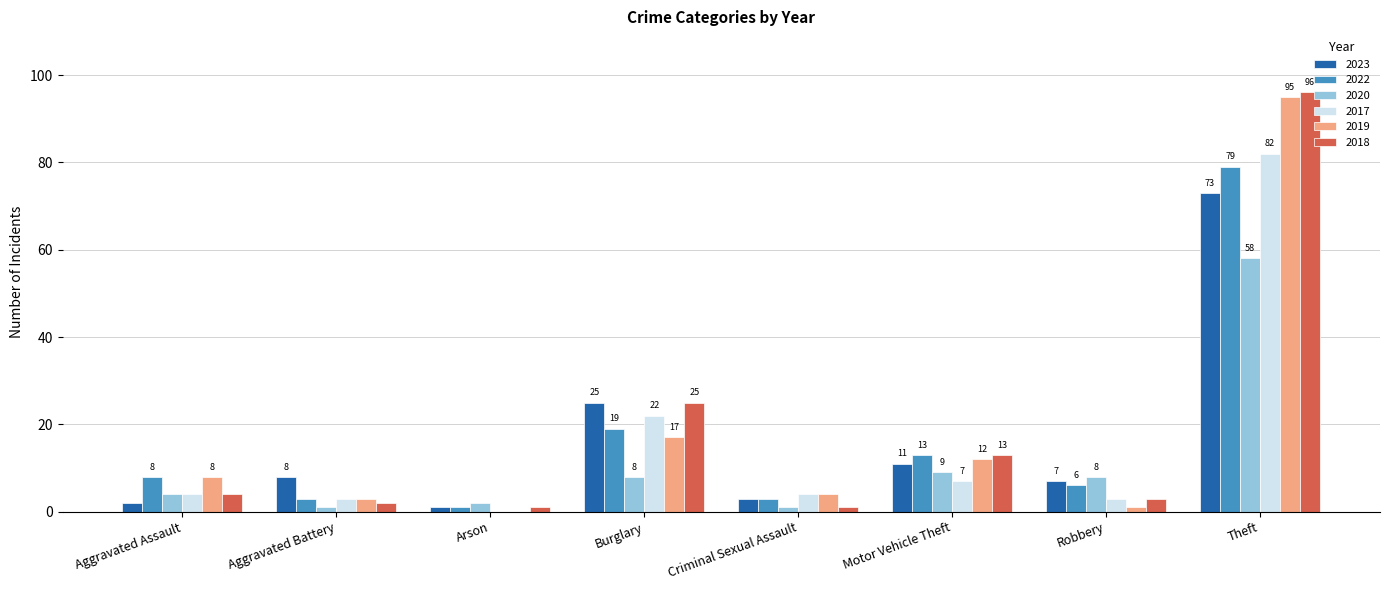

What is the greatest value displayed?

96